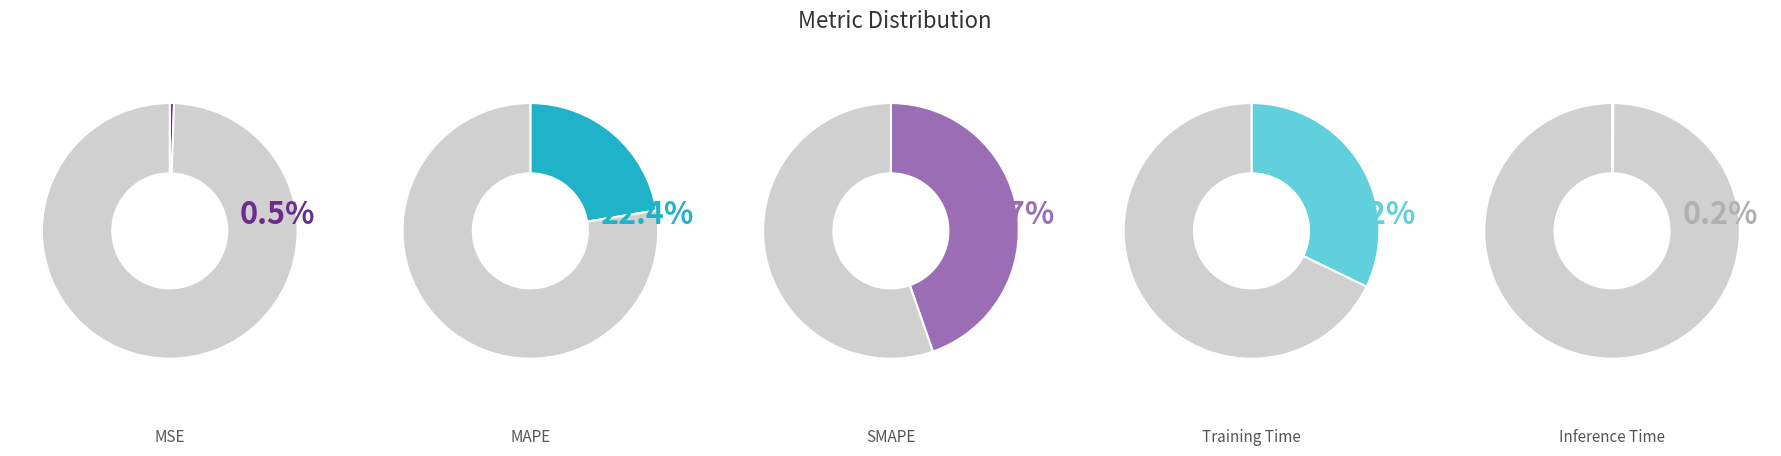

What portion of the pie excludes Training Time?

67.8%